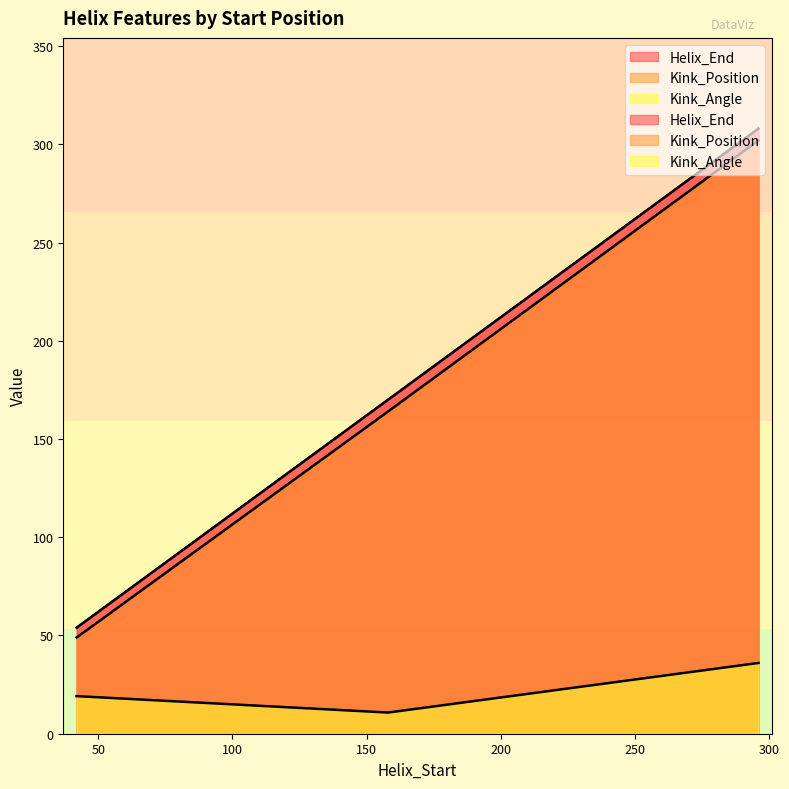

How many distinct data groups are displayed?

3